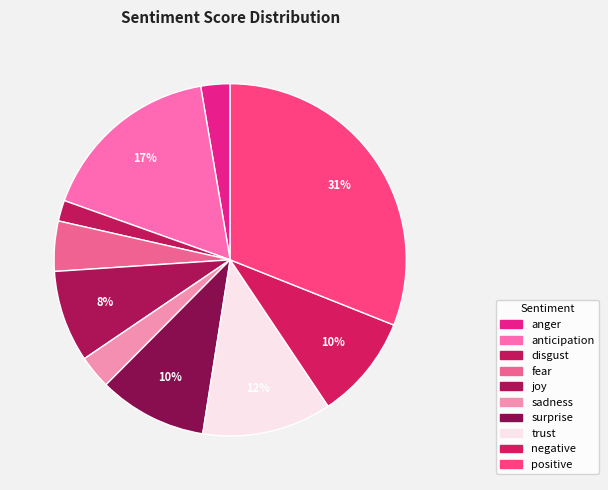

Is there a majority slice in this chart?

No